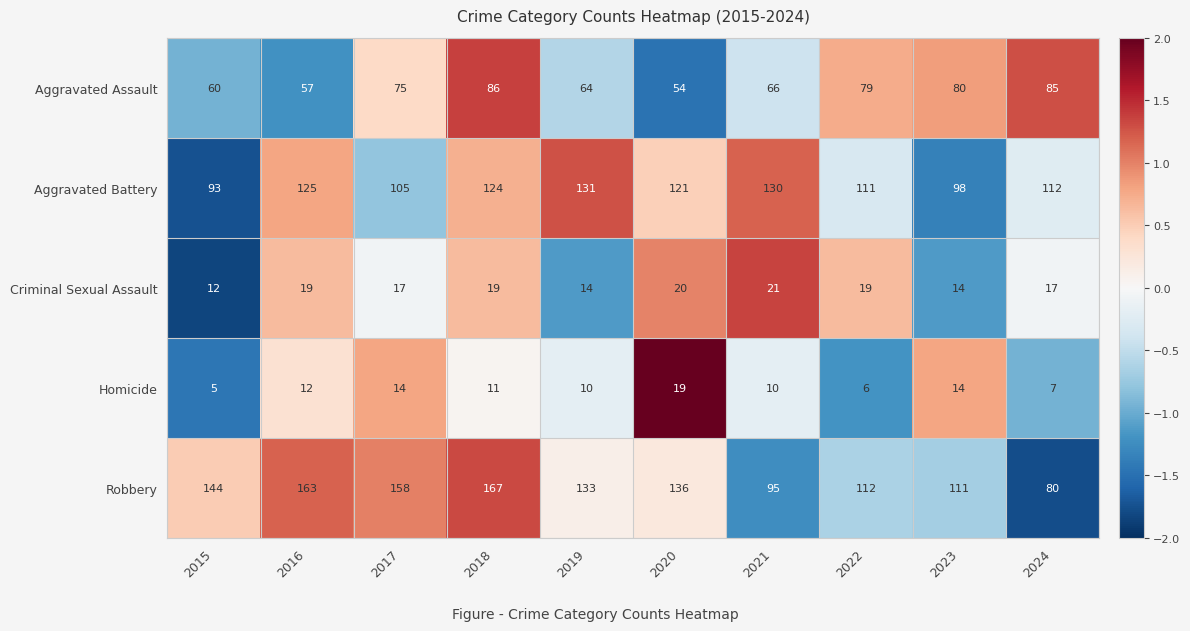

Rank the series at 2016 from lowest to highest value.

Homicide, Criminal Sexual Assault, Aggravated Assault, Aggravated Battery, Robbery